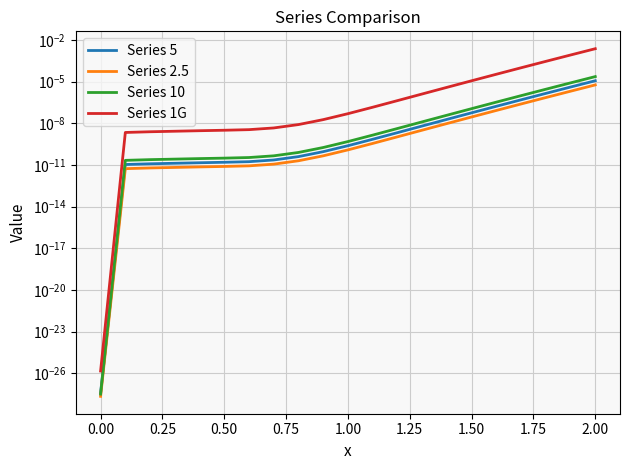

Is the value of Series 5 at −0.25 greater than the value of Series 2.5 at 0.25?

No